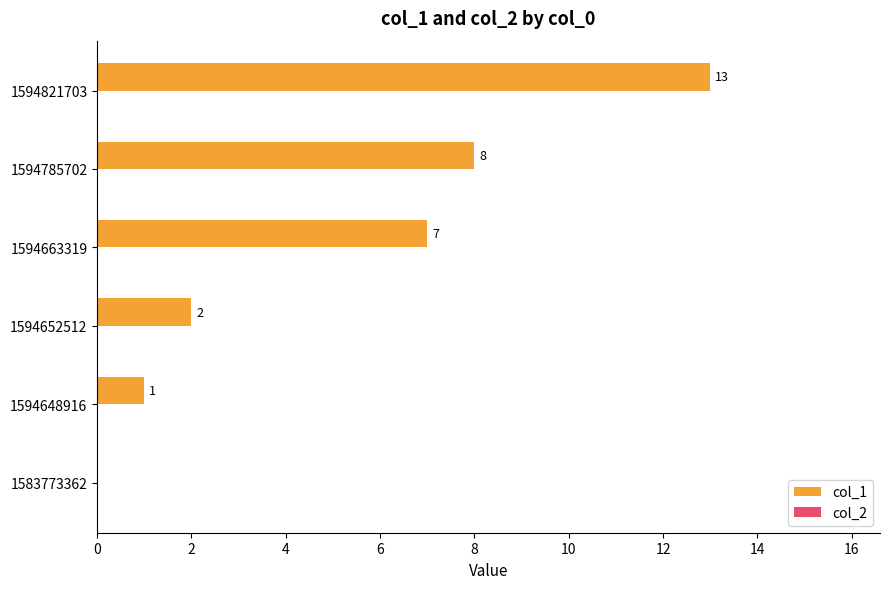

What is the ratio of the value at 1594785702 to the value at 1594821703?

0.6